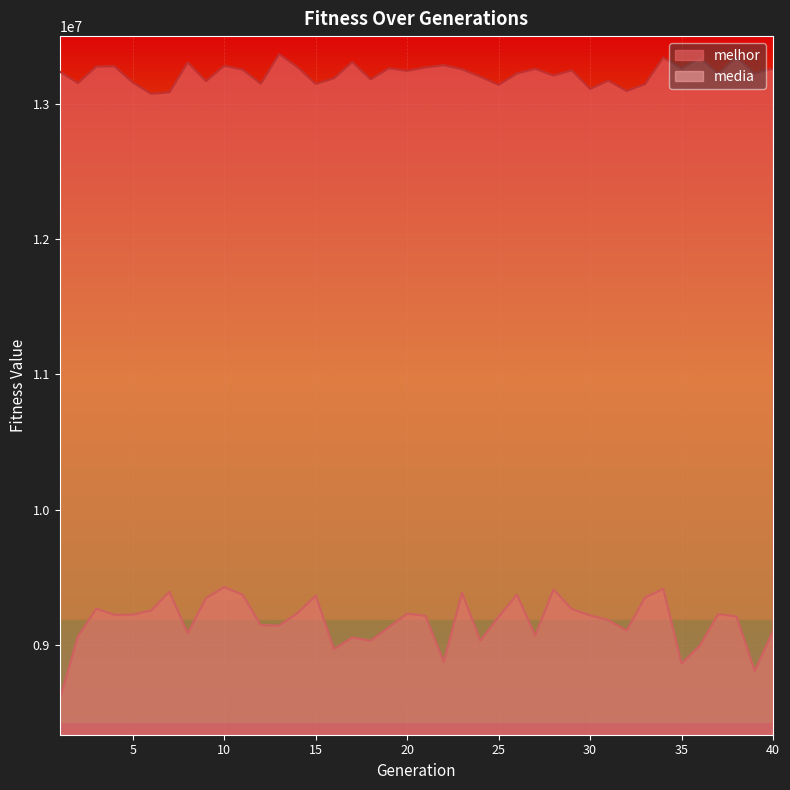

Between 34 and 26, which is larger?

34